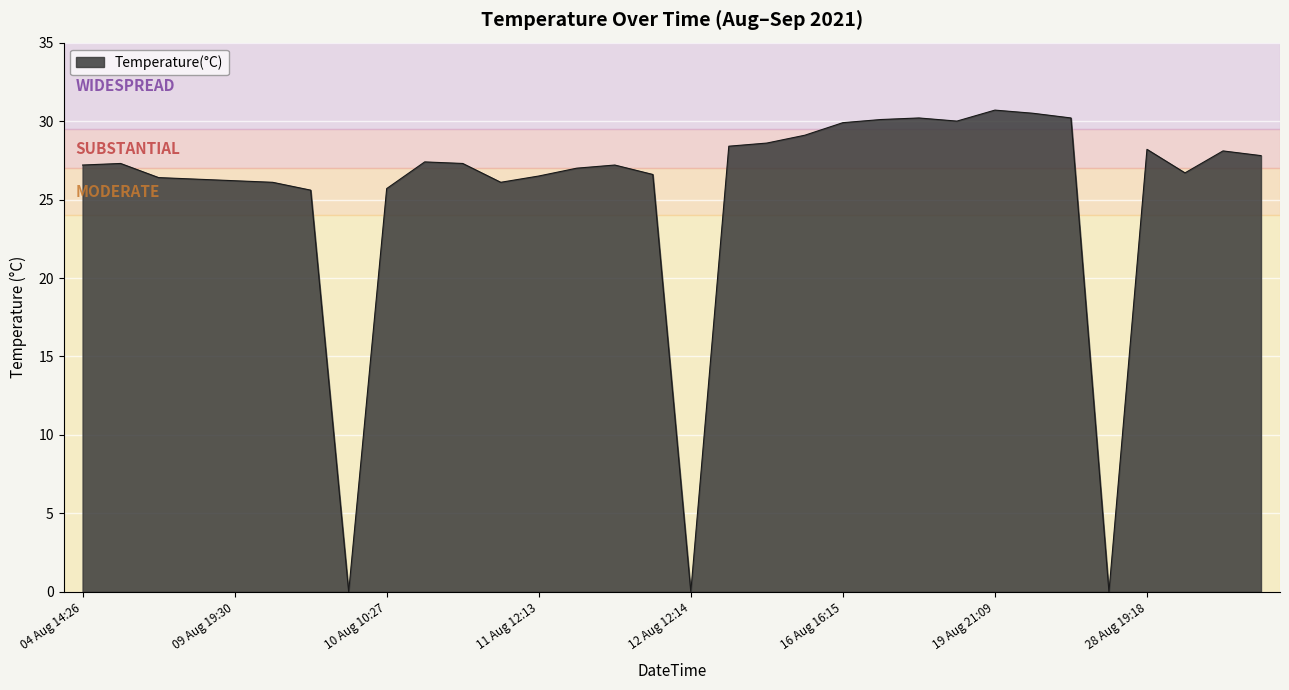

What is the greatest value displayed?

30.7